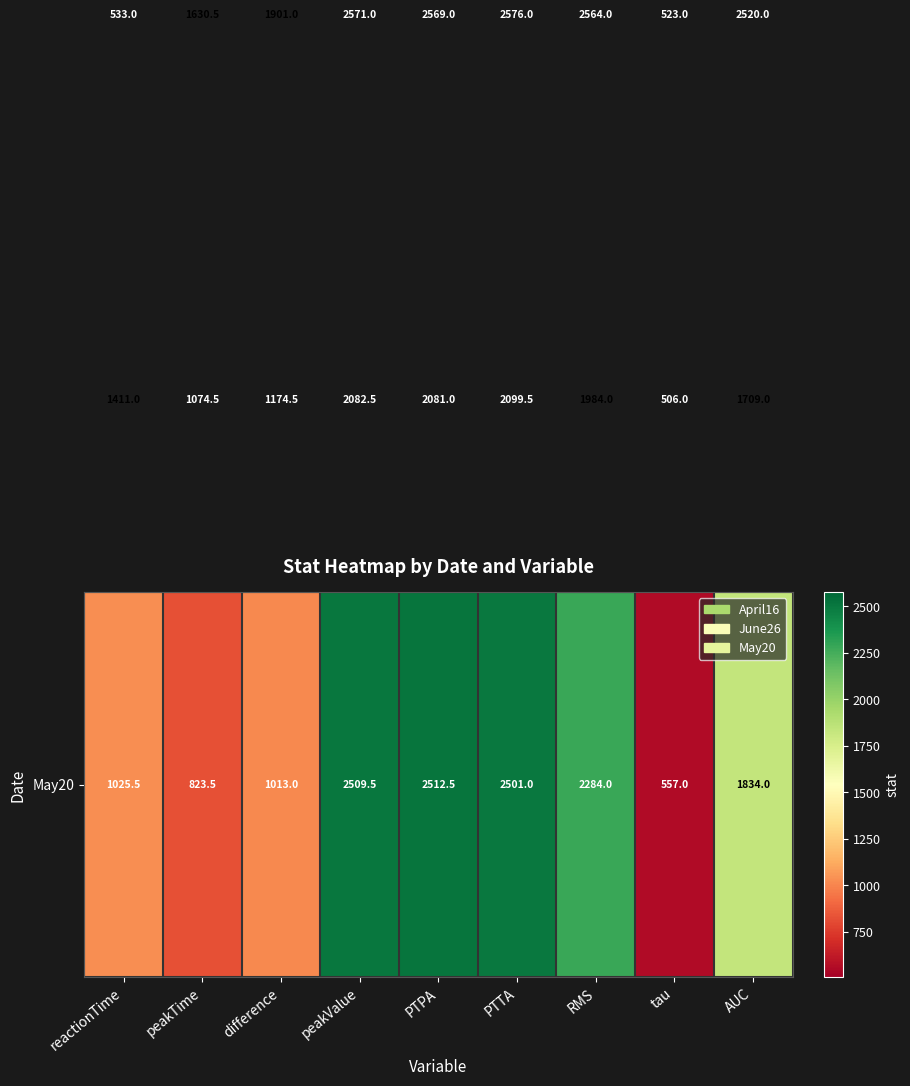

At which category does the chart reach its peak across all series?

PTTA